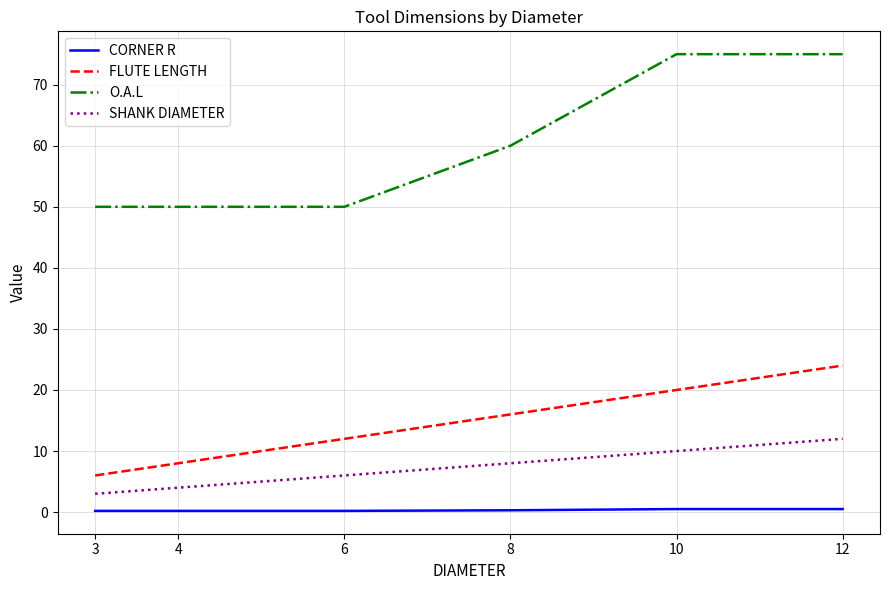

Rank the categories by FLUTE LENGTH value from highest to lowest.

12, 10, 8, 6, 4, 3